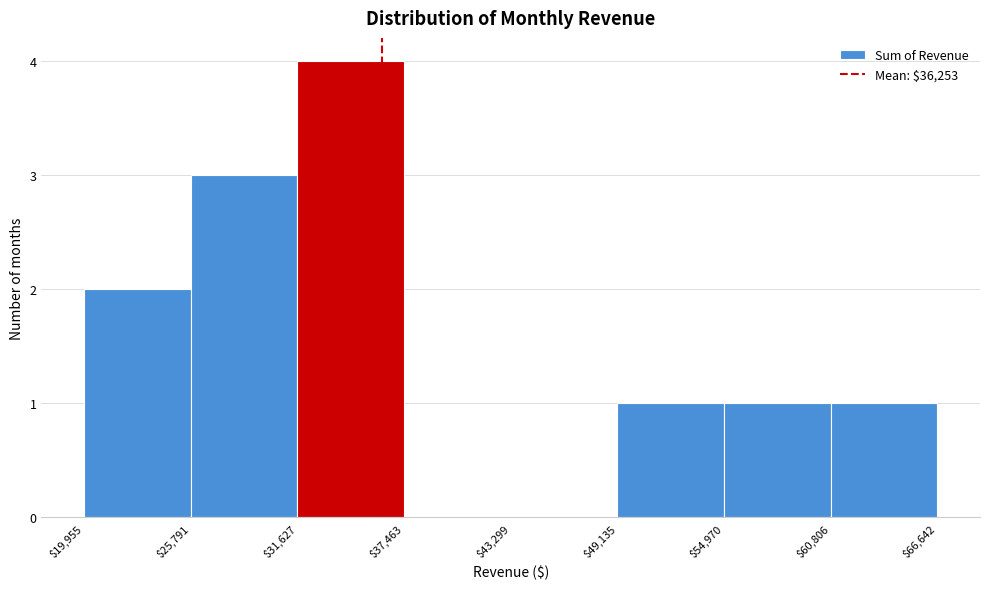

What is the height of the bar covering $54,970 to $60,806 on the x-axis? The values are not printed on the chart, so give them approximately, as read against the axis.

1